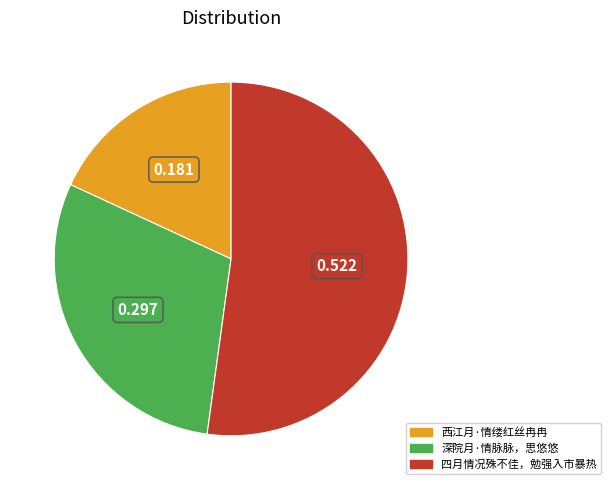

Which slice represents more than half of the pie?

四月情况殊不佳，勉强入市暴热